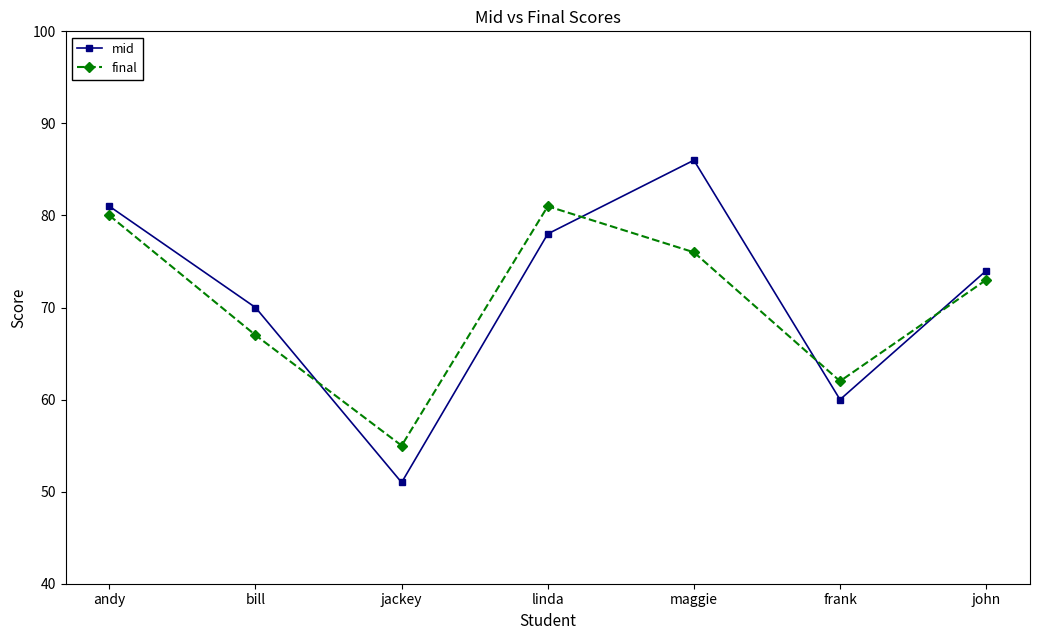

What value does the final series have at bill, to the nearest 10?

70